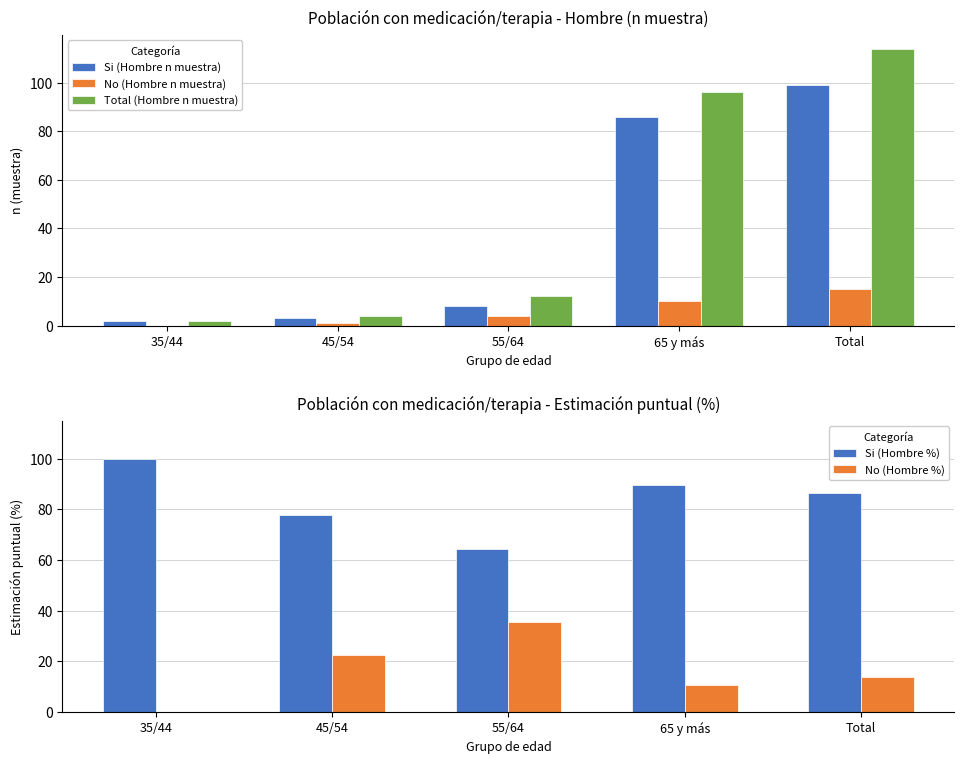

What value does the Total (Hombre n muestra) series have at 45/54?

4